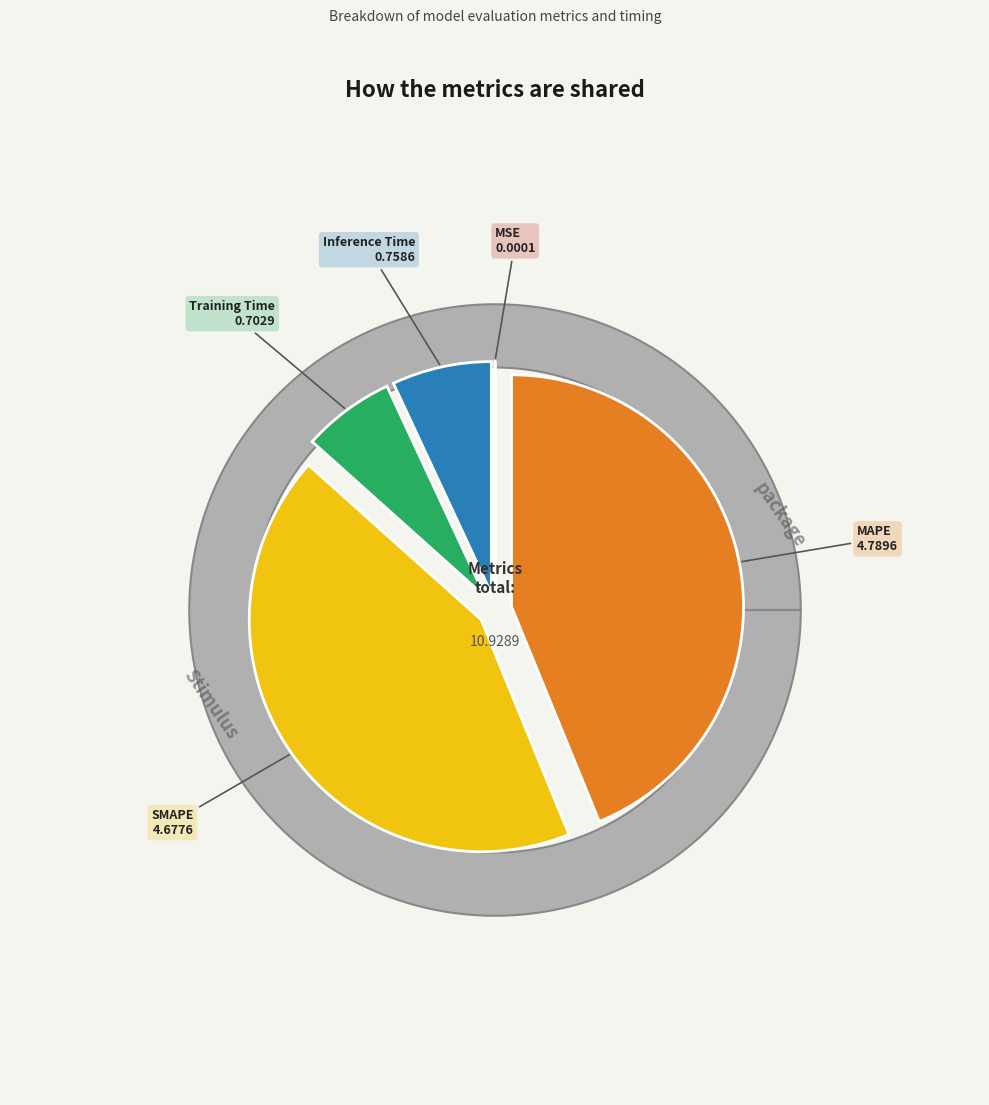

Is Inference Time the majority of the pie?

No